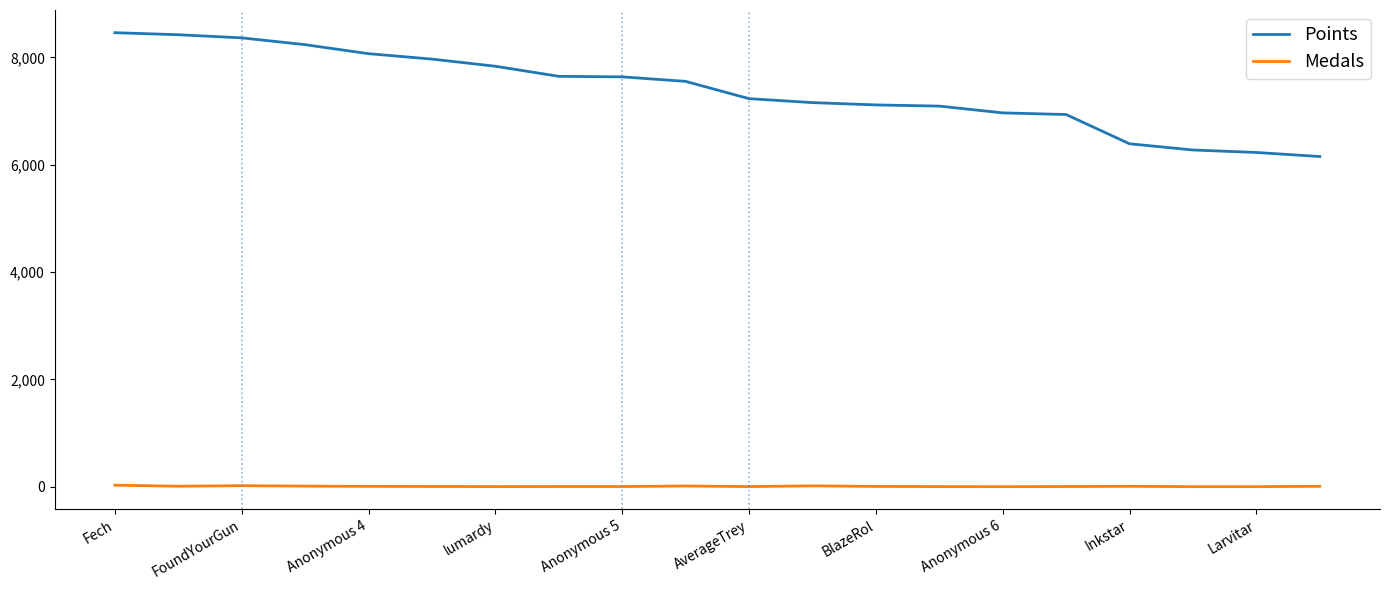

True or false: Points and Medals intersect in this chart.

False